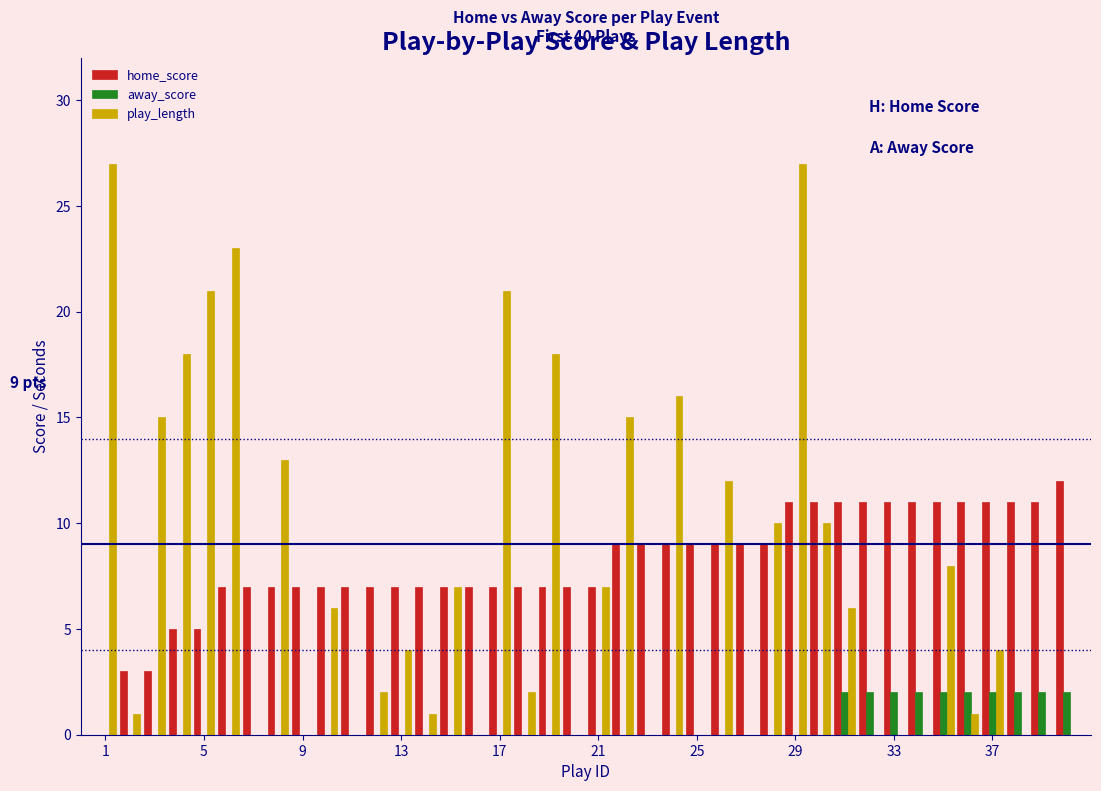

What is the greatest value displayed?

27